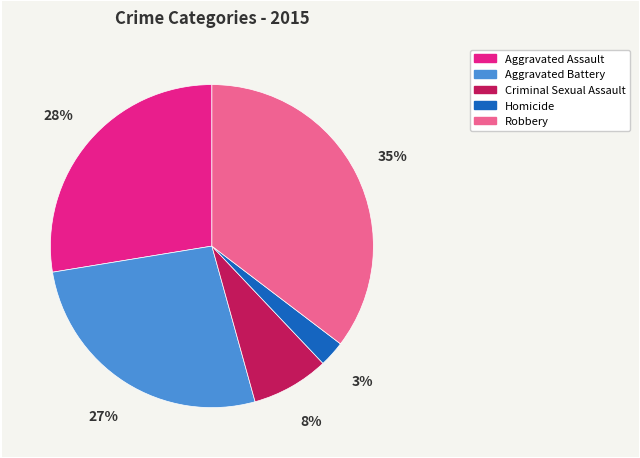

Combined, do Homicide and Aggravated Battery account for over 50%?

No